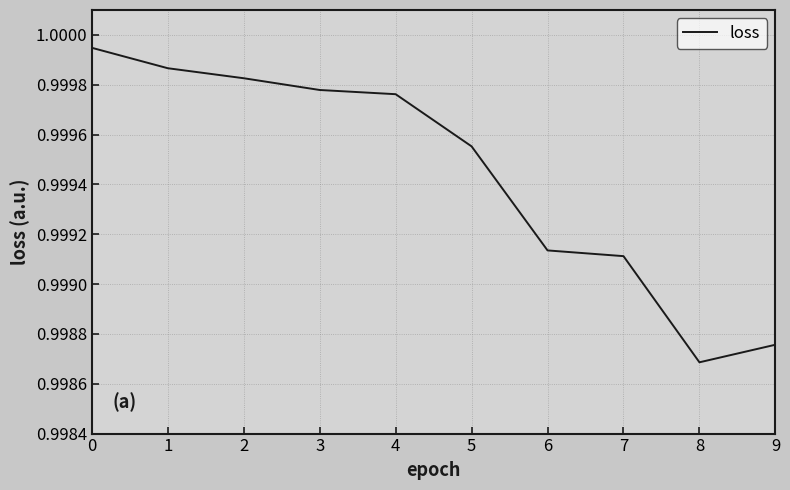

Which category has the highest value across all series?

0